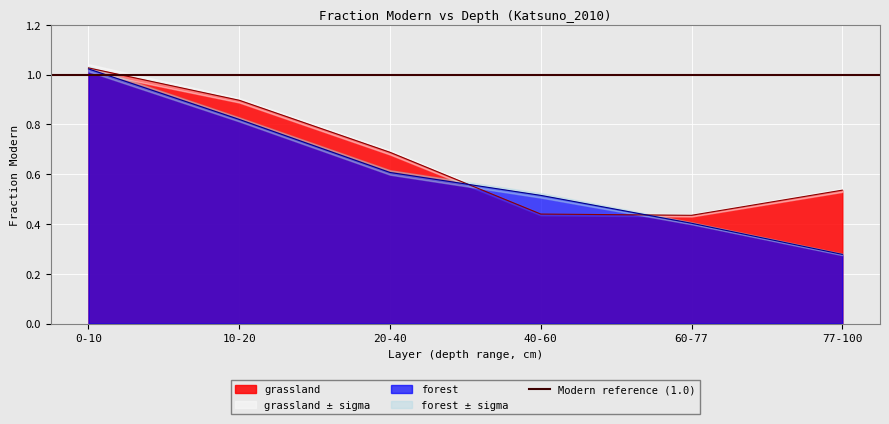

Reading right to left, list all the values displayed in this chart.

77-100=0.5	60-77=0.4	40-60=0.4	20-40=0.7	10-20=0.9	0-10=1.0